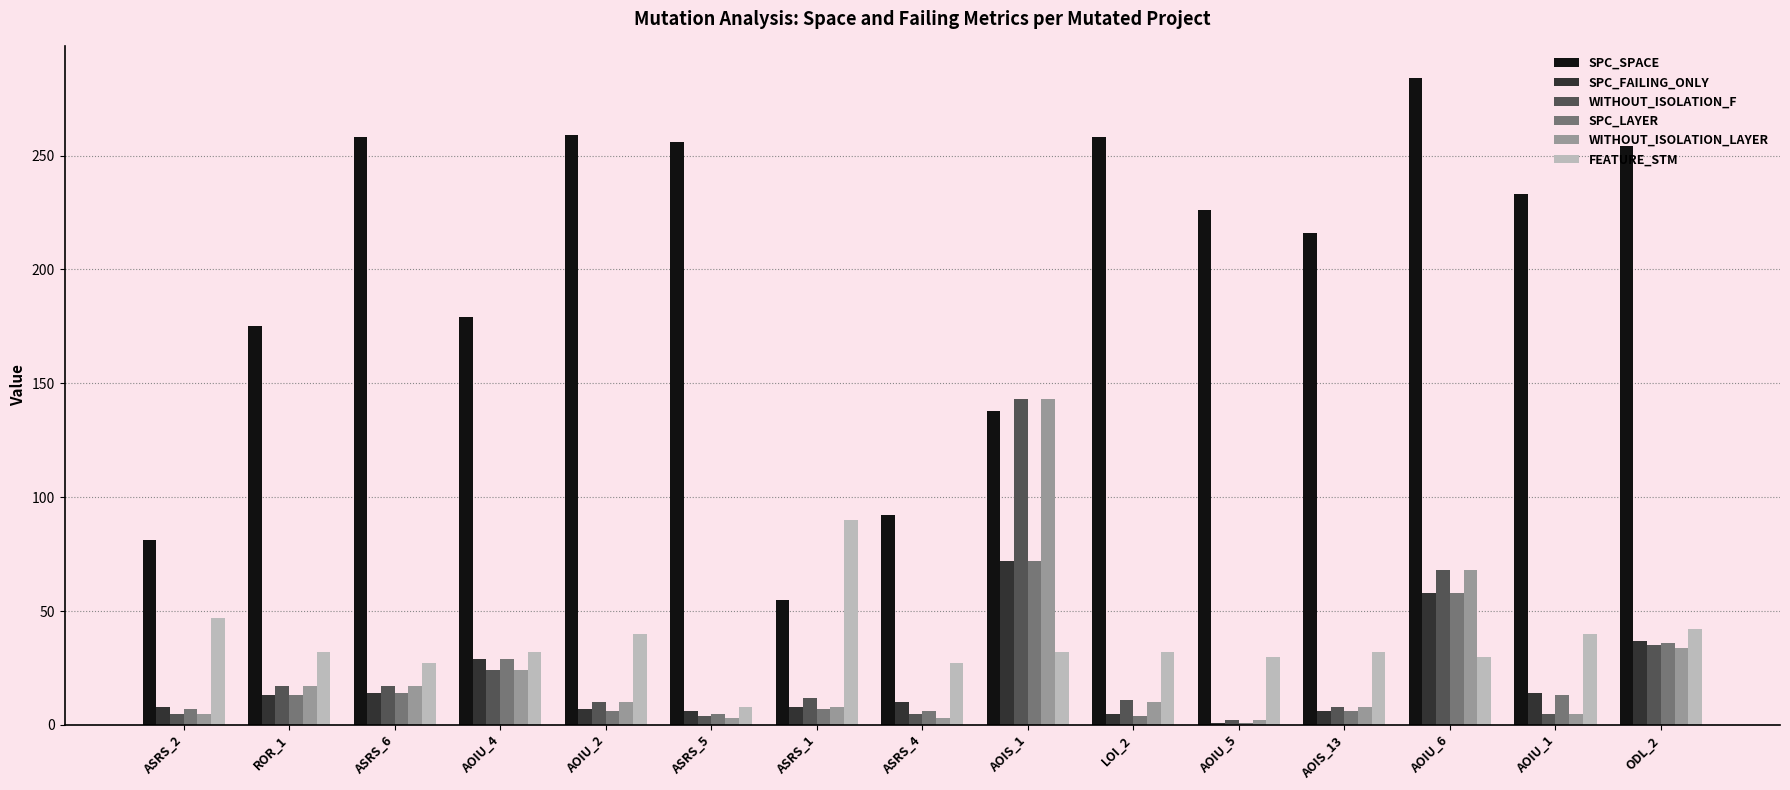

Does the chart contain stacked bars?

No